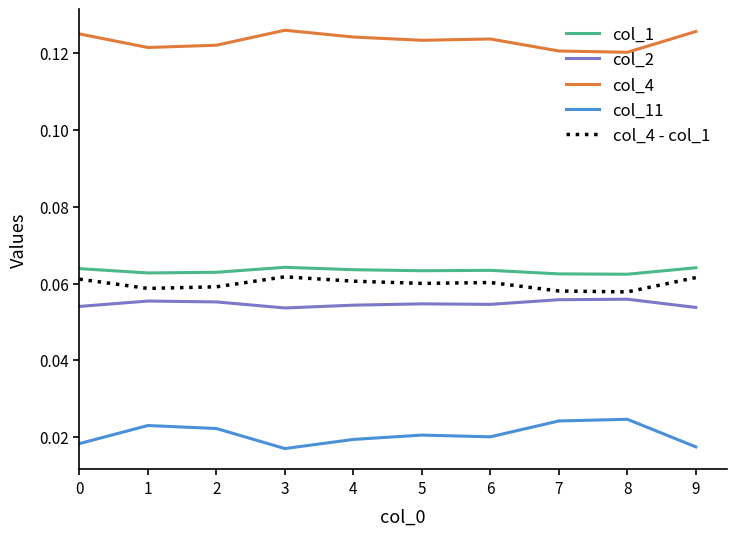

True or false: col_4 - col_1 and col_11 cross at least once.

False